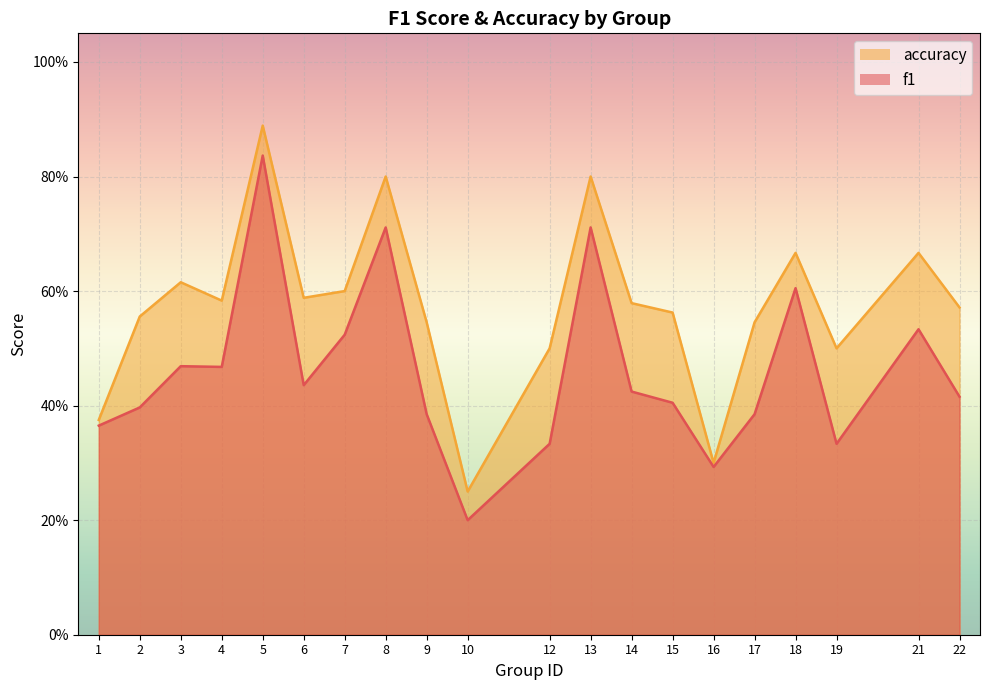

At which category does the chart reach its peak across all series?

5